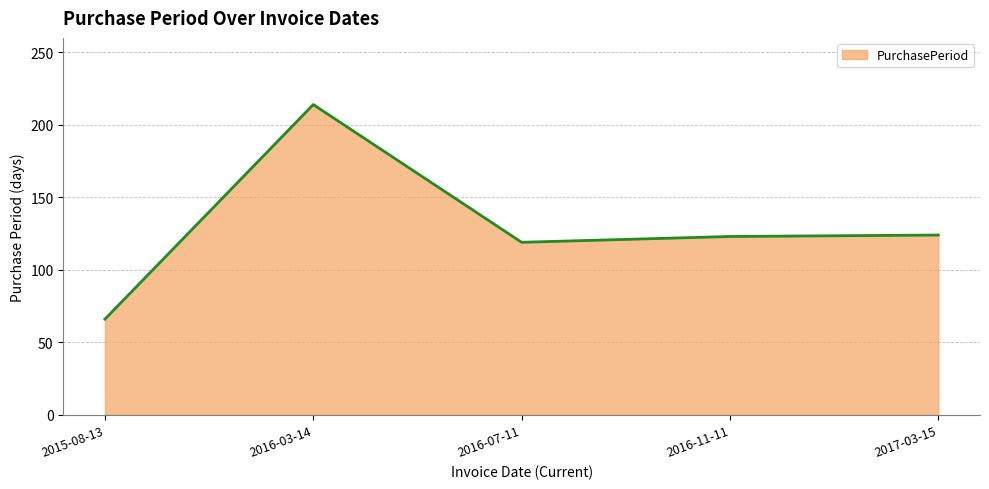

What is the greatest value displayed?

214